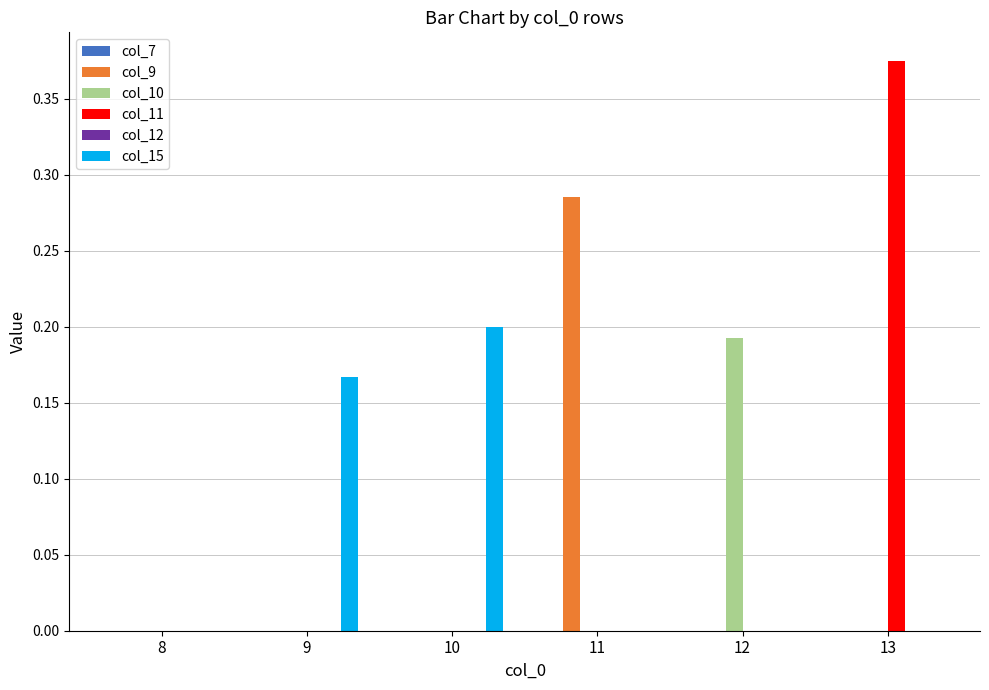

Which category has the highest value in the col_10 series?

12